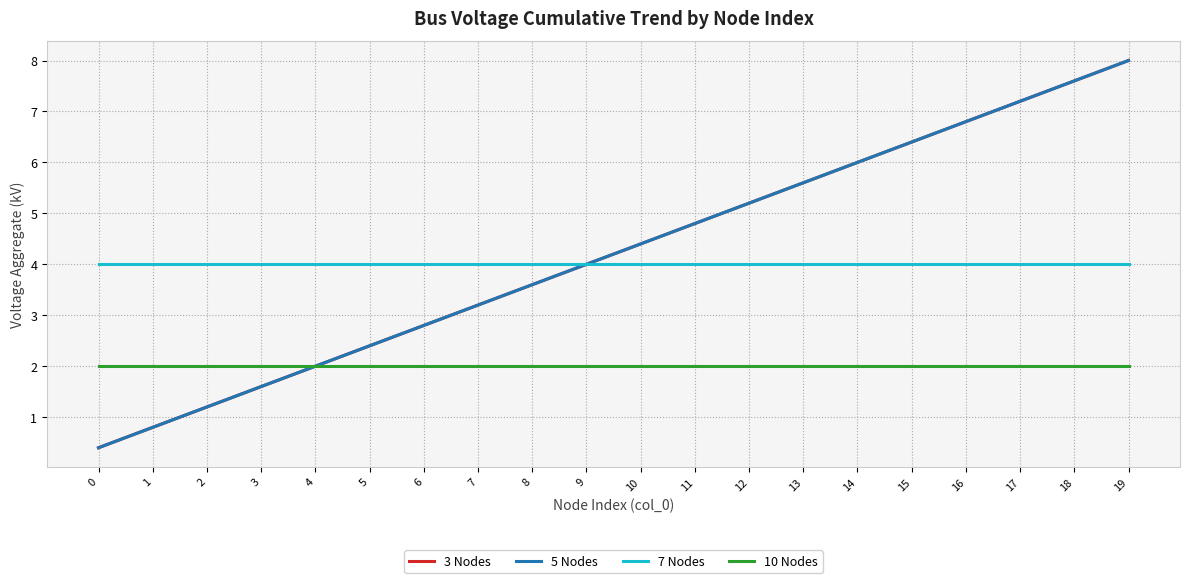

What are all the series names shown in the legend?

3 Nodes, 5 Nodes, 7 Nodes, 10 Nodes